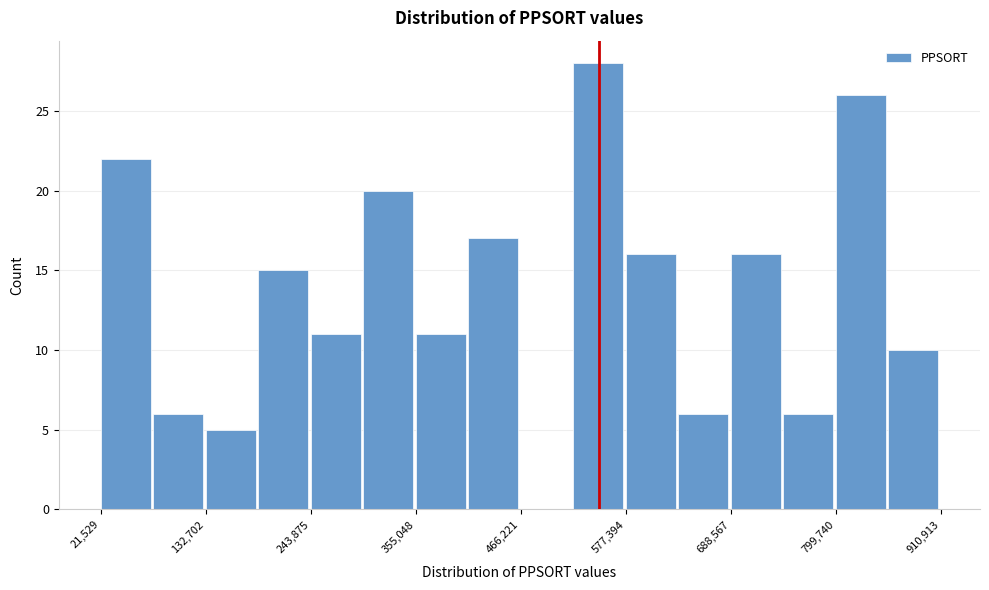

Read against the x-axis, roughly where is the centre of the tallest bar?

540000